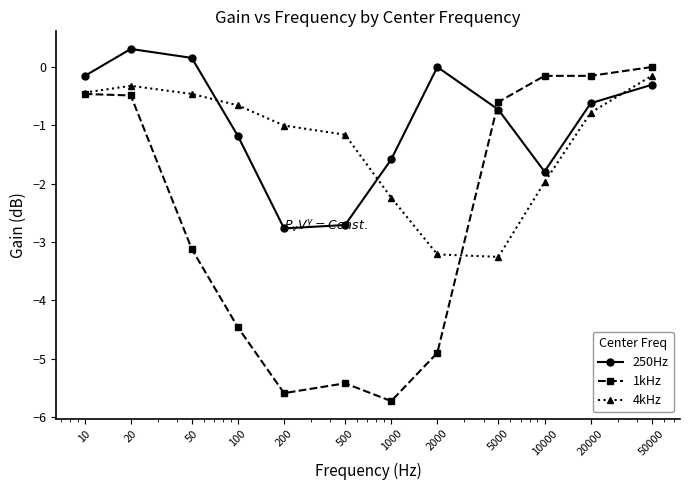

Which series has the widest spread of values?

1kHz